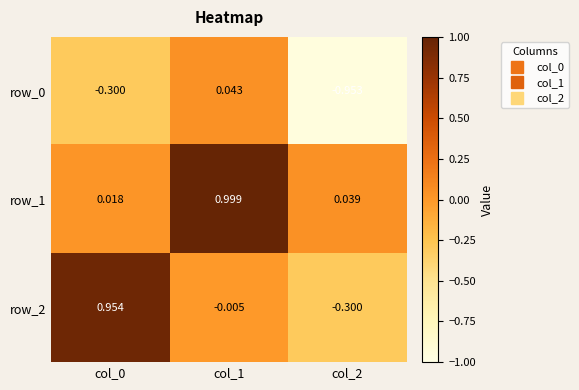

The row_2 series shows 1.0 at col_0. True or false?

True